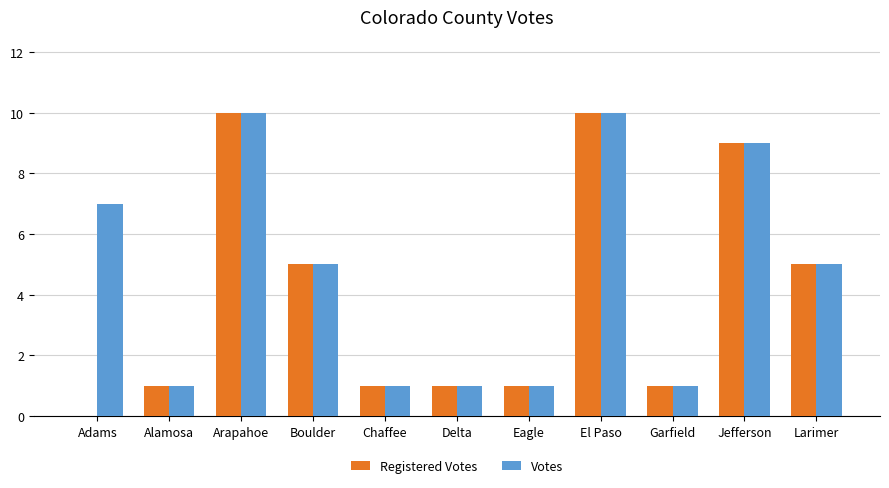

What is the sum of the Votes values at Arapahoe and Alamosa?

11